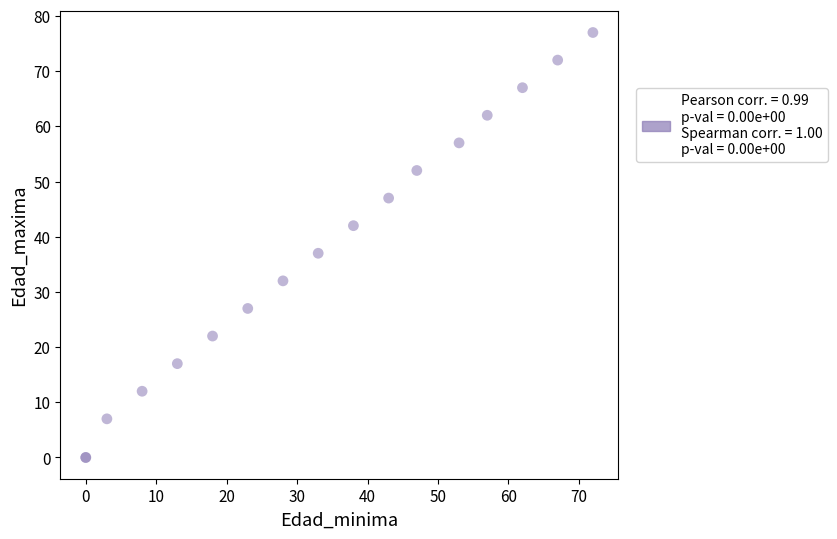

What Y value in the scatter plot is closest to 38?

37